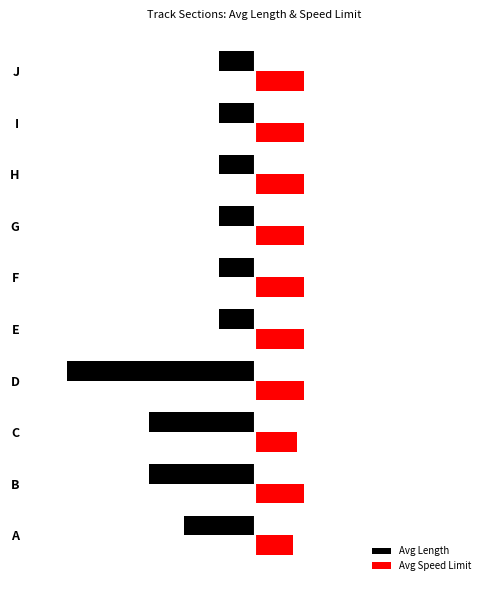

Rank the categories by Avg Speed Limit value from highest to lowest.

B, D, E, F, G, H, I, J, C, A